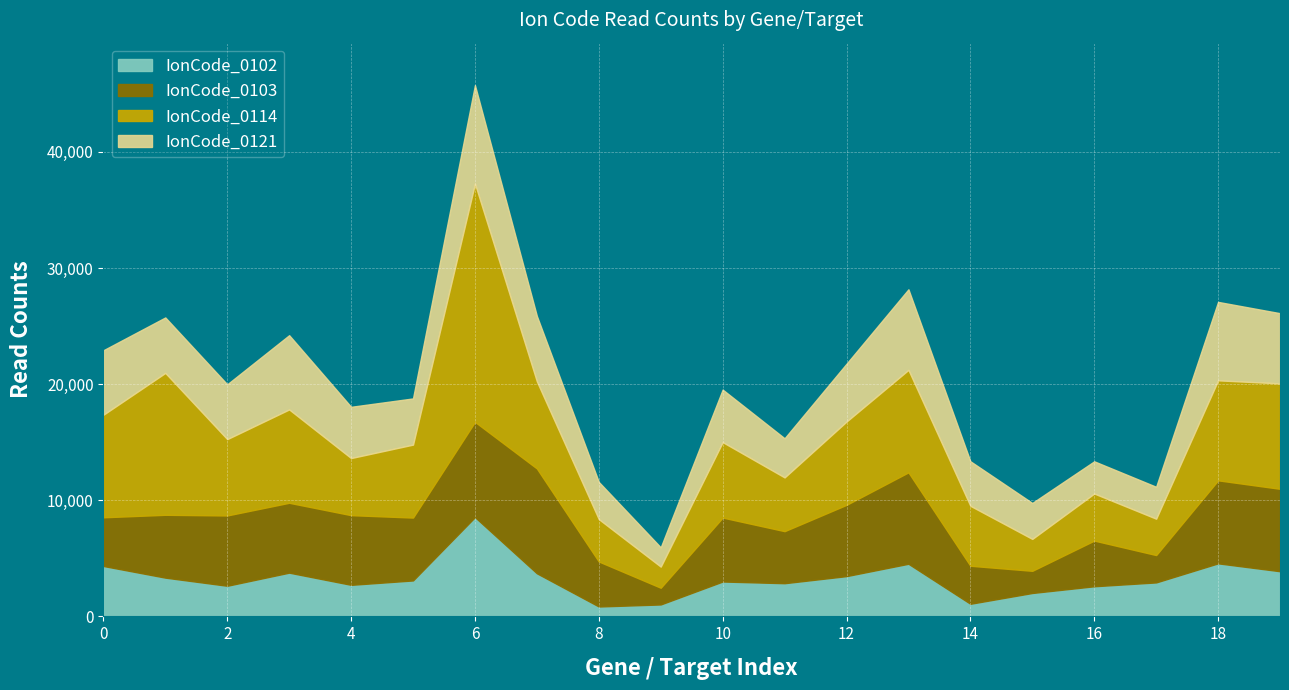

What are all the series names shown in the legend?

IonCode_0102, IonCode_0103, IonCode_0114, IonCode_0121